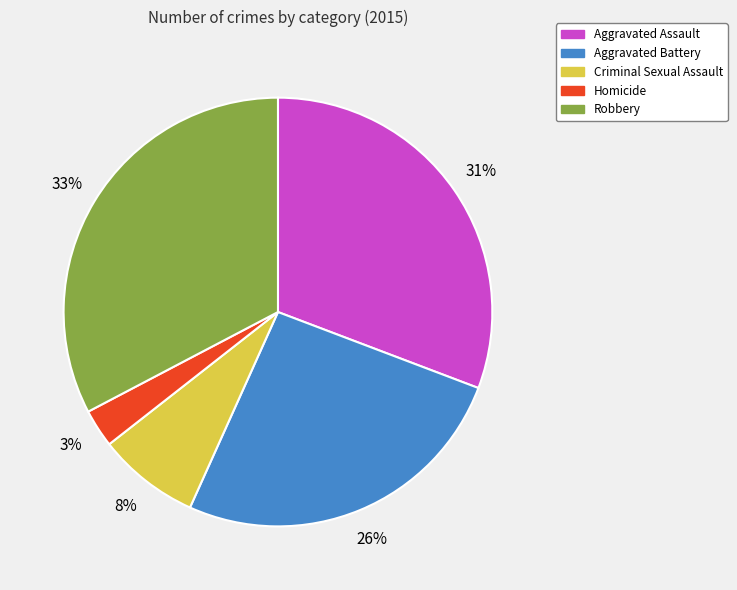

To the nearest percent, what is the average slice percentage?

20%